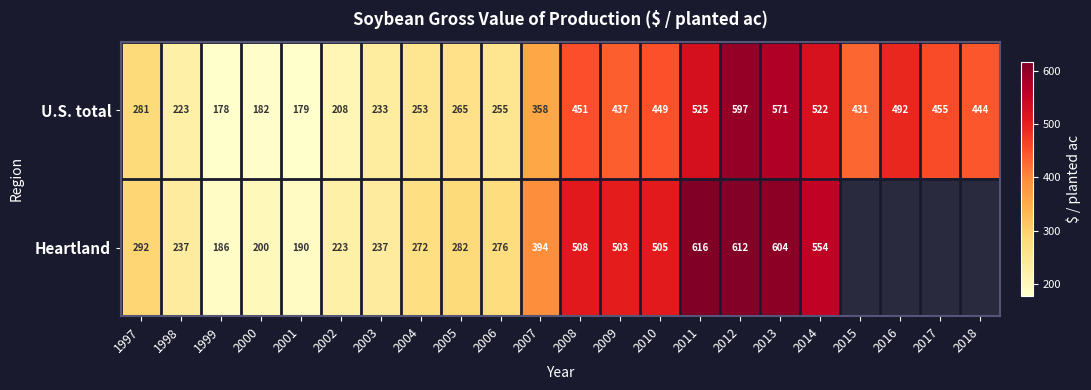

Where is U.S. total nearest to the value 387?

2007